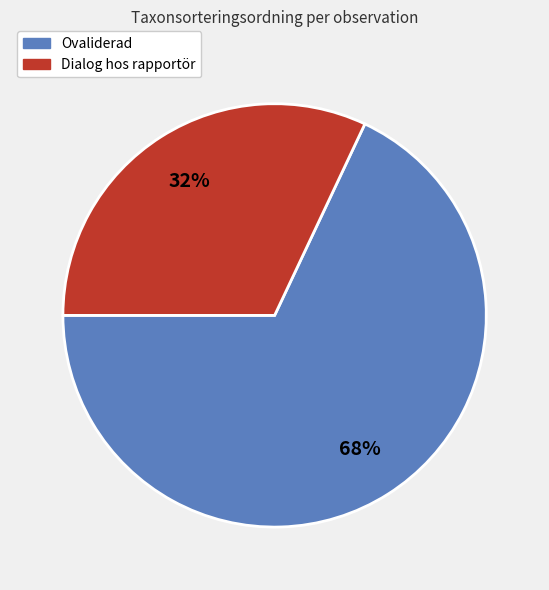

Is there any slice that represents more than half of the pie?

Yes